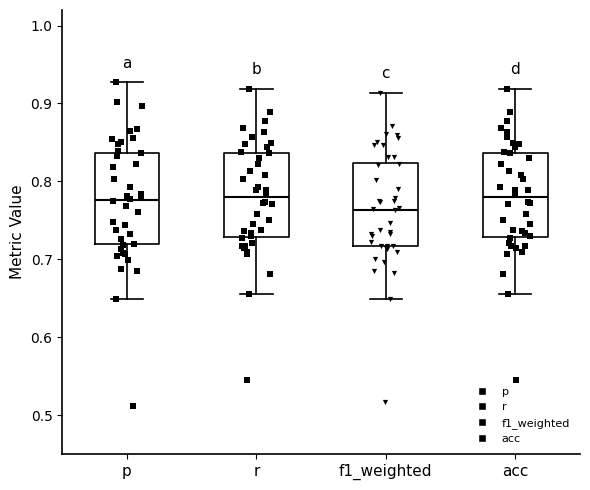

Reading left to right, transcribe this box plot: for each box, give where its median line is, the range the box spans, and where its two whiskers end, as read against the y-axis. The values are not printed on the chart, so give them approximately, as read against the axis.

p: median 0.78, box 0.72 to 0.84, whiskers 0.65 to 0.93
r: median 0.78, box 0.73 to 0.84, whiskers 0.66 to 0.92
f1_weighted: median 0.76, box 0.72 to 0.82, whiskers 0.65 to 0.91
acc: median 0.78, box 0.73 to 0.84, whiskers 0.66 to 0.92